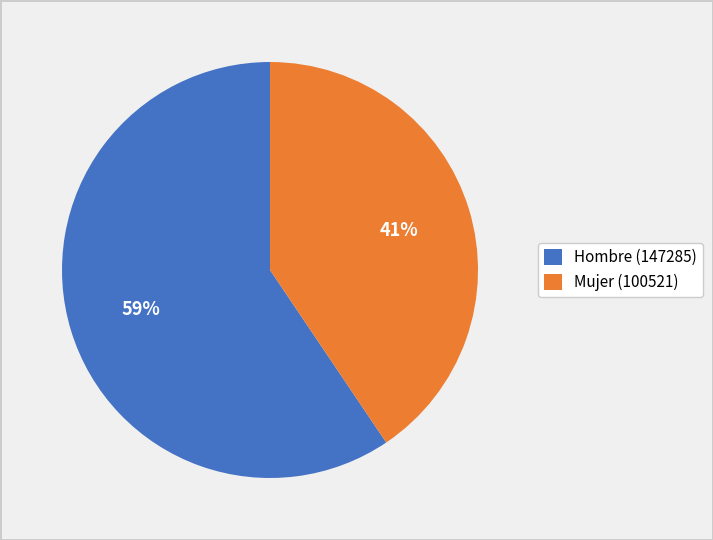

Combined, do Mujer (100521) and Hombre (147285) account for over 50%?

Yes